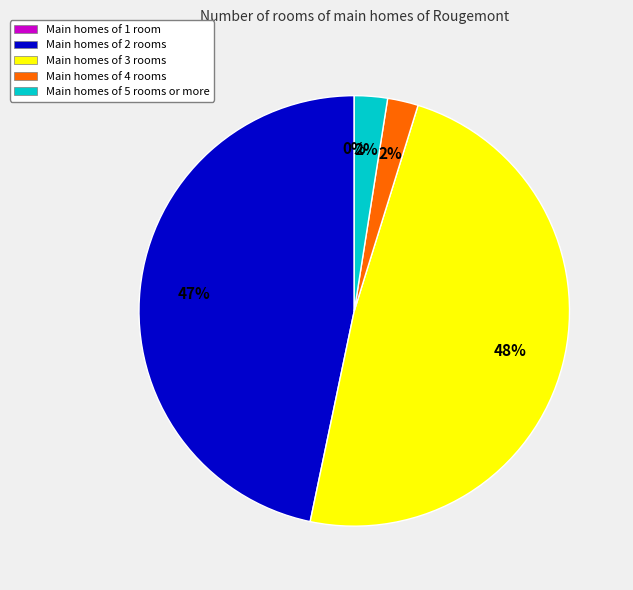

Does Main homes of 4 rooms represent more than half of the total?

No